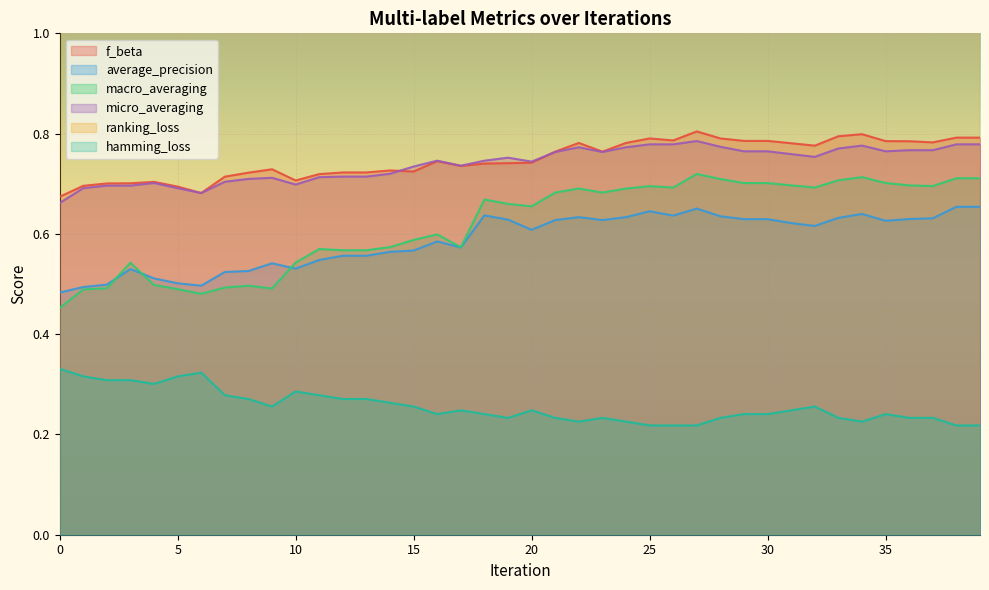

True or false: macro_averaging and f_beta cross at least once.

False